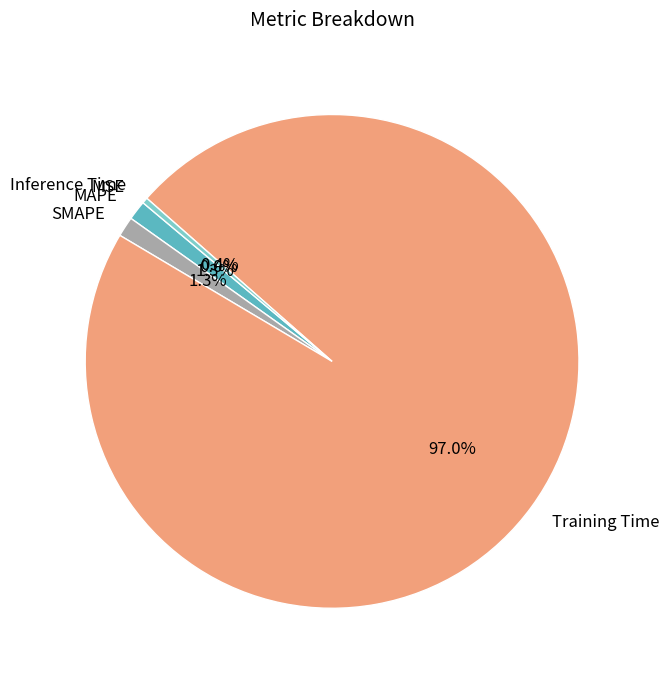

To the nearest percent, what is the difference between the largest and smallest slice percentages?

97%